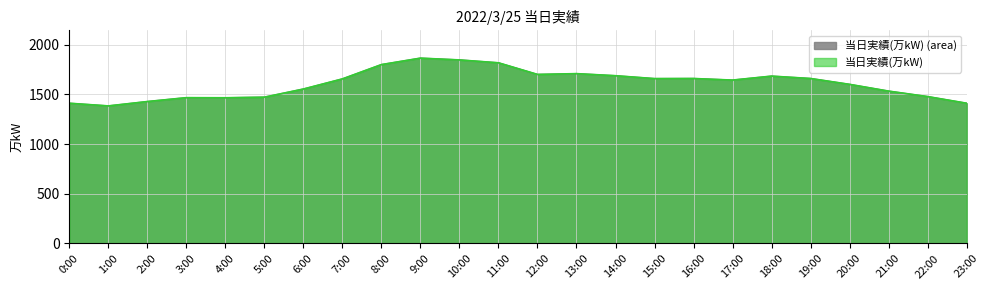

True or false: the data shows 1661 at 19:00.

True